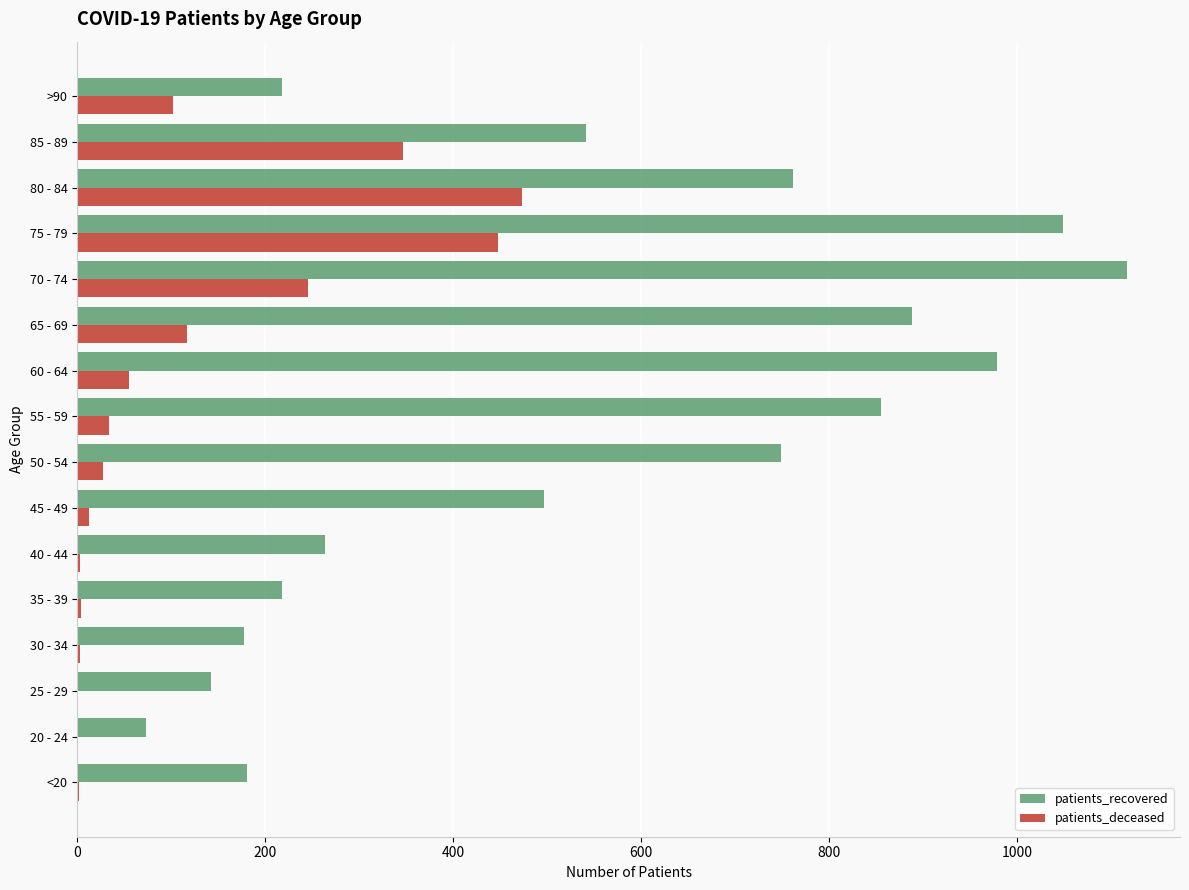

Which series has the largest total across all categories?

patients_recovered